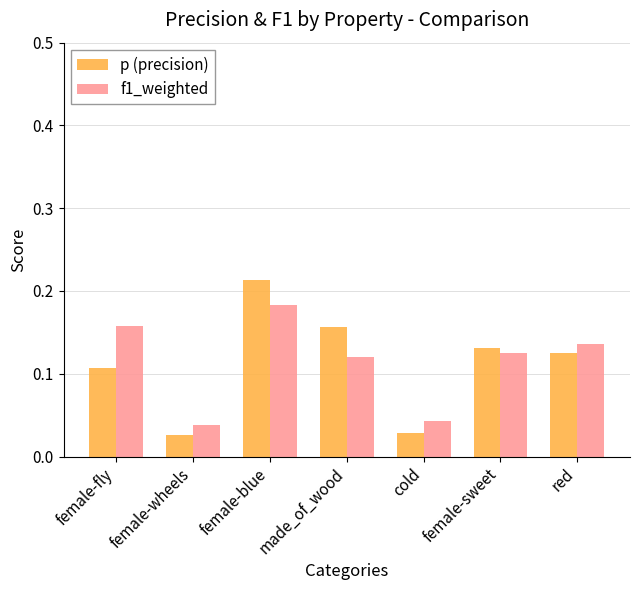

At which label is f1_weighted closest to 0?

female-wheels